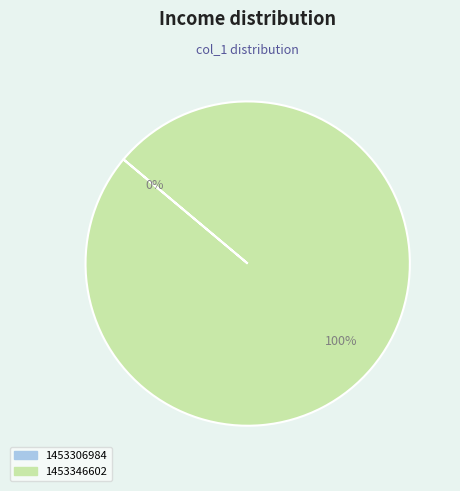

True or false: 1453346602 accounts for 100% of the total.

True